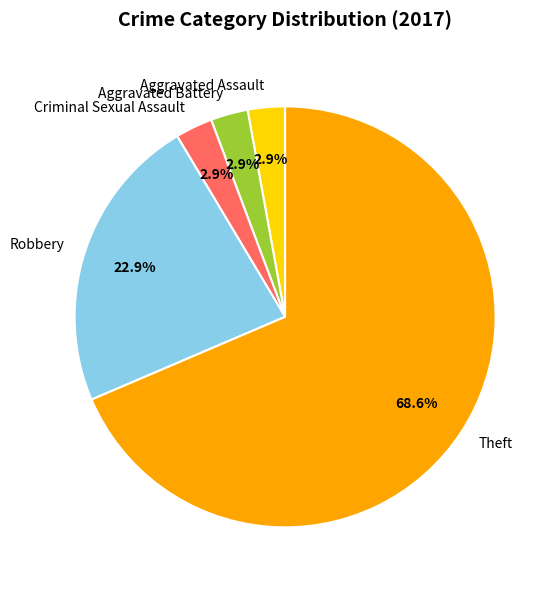

What portion of the pie excludes Robbery?

77.1%